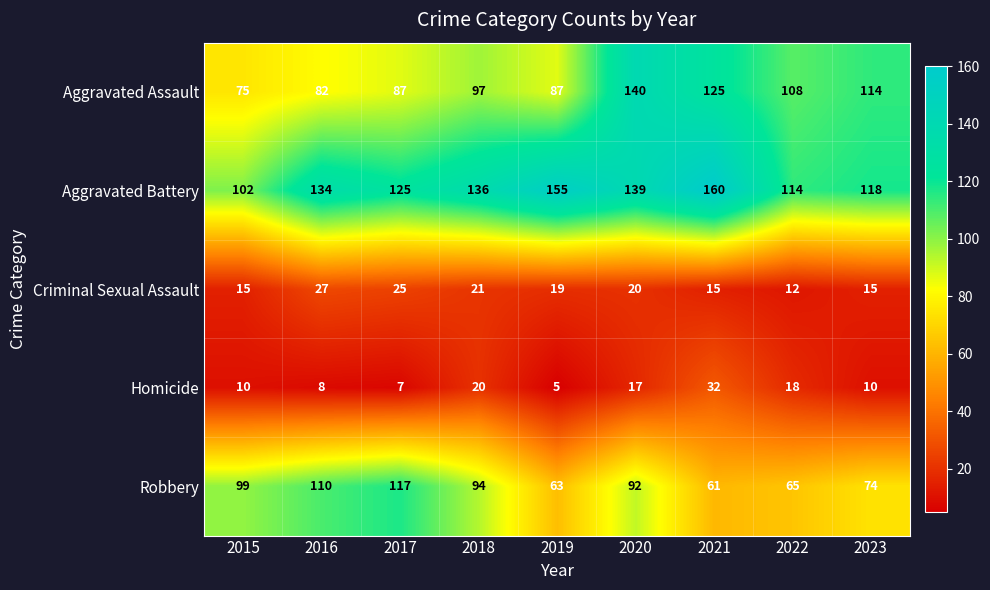

The value of Criminal Sexual Assault at 2019 is 34. True or false?

False